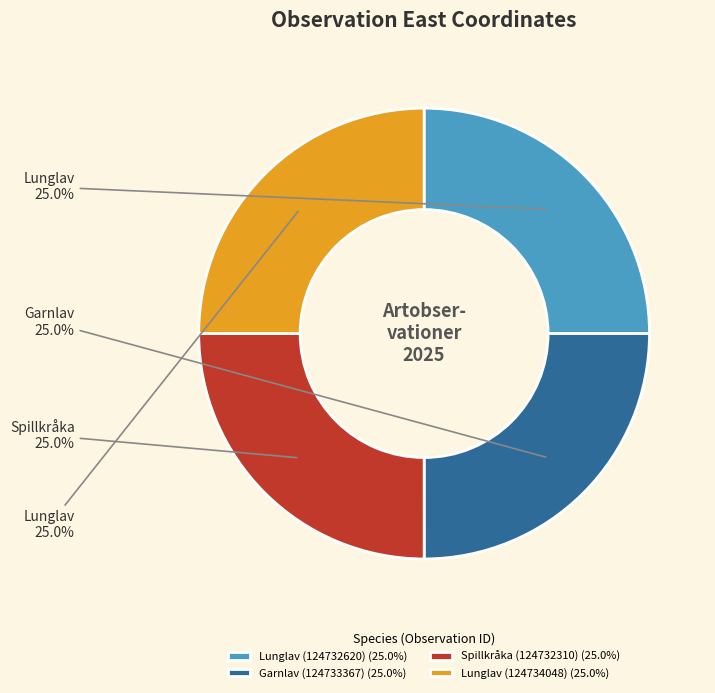

To the nearest percent, what percentage of the pie is Spillkråka (124732310)?

25%